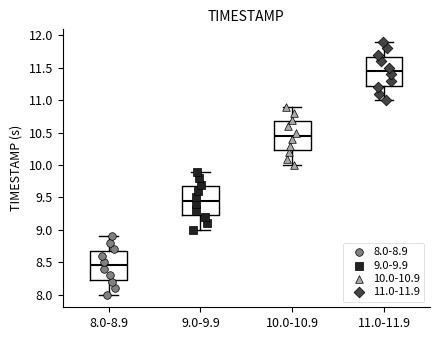

Reading left to right, read every box against the y-axis: the position of its median line, the range the box covers, and the ends of its whiskers. The values are not printed on the chart, so give them approximately, as read against the axis.

8.0-8.9: median 8.45, box 8.25 to 8.70, whiskers 8.00 to 8.90
9.0-9.9: median 9.45, box 9.25 to 9.70, whiskers 9.00 to 9.90
10.0-10.9: median 10.45, box 10.25 to 10.70, whiskers 10.00 to 10.90
11.0-11.9: median 11.45, box 11.25 to 11.70, whiskers 11.00 to 11.90